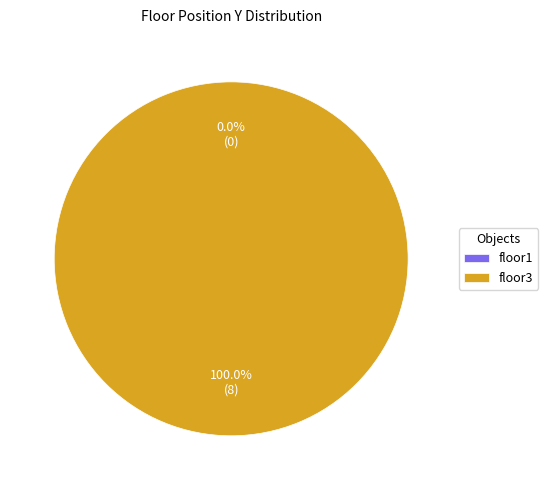

Rank the categories by value from highest to lowest.

floor3, floor1